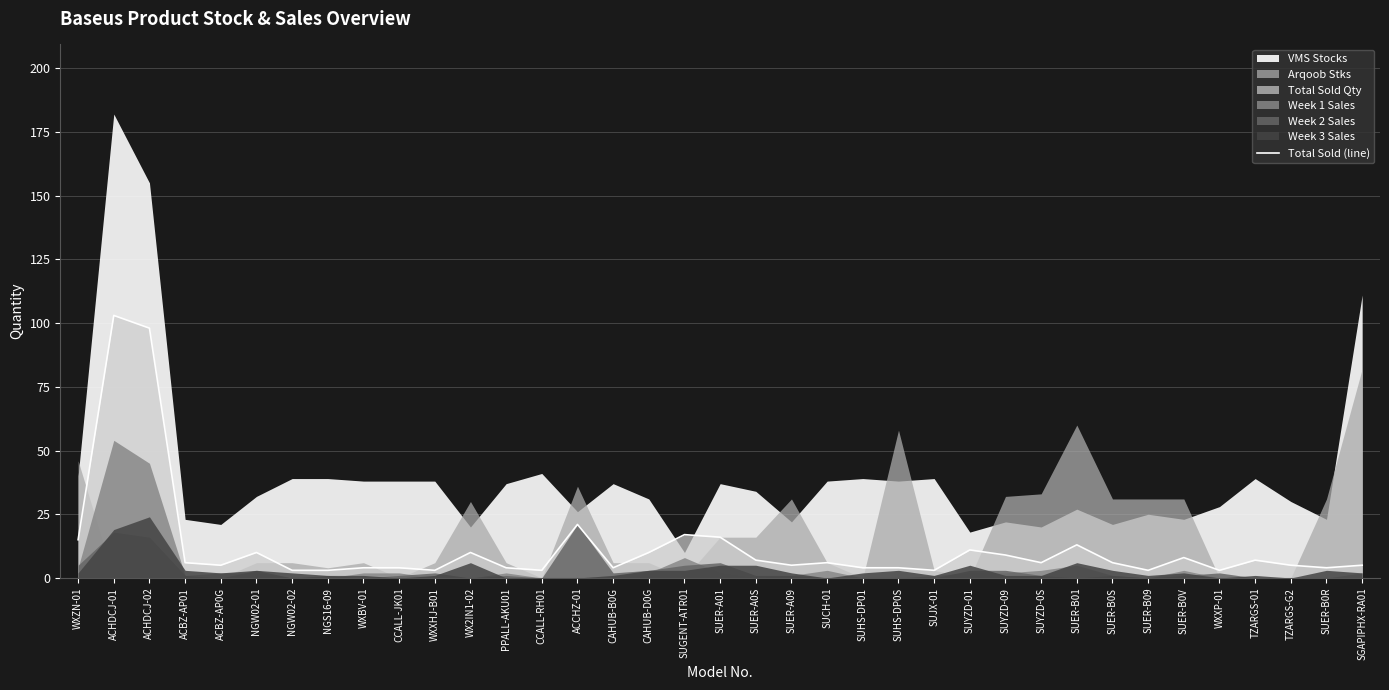

Reading right to left, extract all data points from this chart.

SGAPIPHX-RA01=5	SUER-B0R=4	TZARGS-G2=5	TZARGS-01=7	WXXP-01=3	SUER-B0V=8	SUER-B09=3	SUER-B0S=6	SUER-B01=13	SUYZD-0S=6	SUYZD-09=9	SUYZD-01=11	SUJX-01=3	SUHS-DP0S=4	SUHS-DP01=4	SUCH-01=6	SUER-A09=5	SUER-A0S=7	SUER-A01=16	SUGENT-ATR01=17	CAHUB-D0G=10	CAHUB-B0G=4	ACCHZ-01=21	CCALL-RH01=3	PPALL-AKU01=4	WX2IN1-02=10	WXXHJ-B01=3	CCALL-JK01=4	WXBV-01=4	NGS16-09=3	NGW02-02=3	NGW02-01=10	ACBZ-AP0G=5	ACBZ-AP01=6	ACHDCJ-02=98	ACHDCJ-01=103	WXZN-01=15